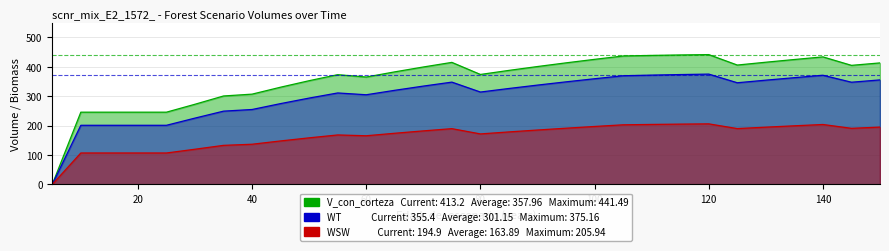

At which label does V_con_corteza reach its minimum?

5